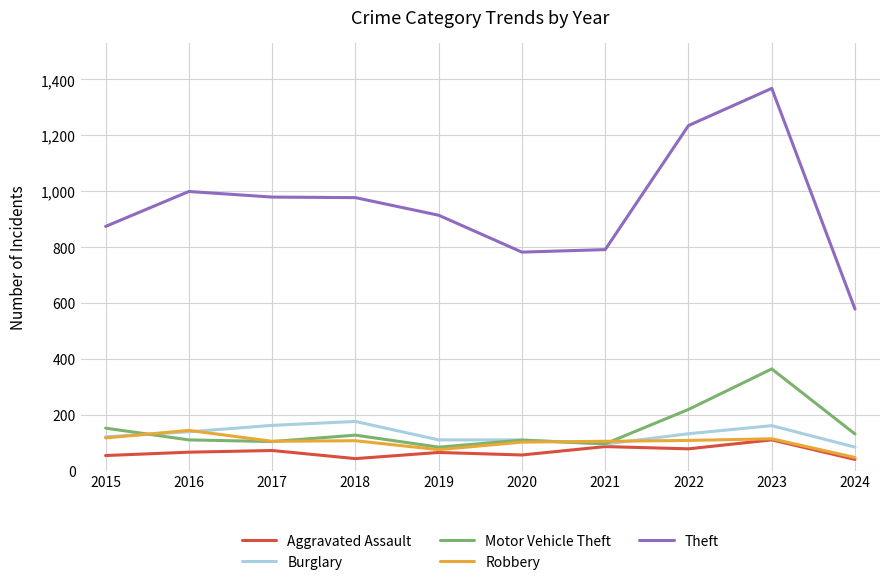

True or false: Aggravated Assault has more than 1 points higher than both neighbors.

True